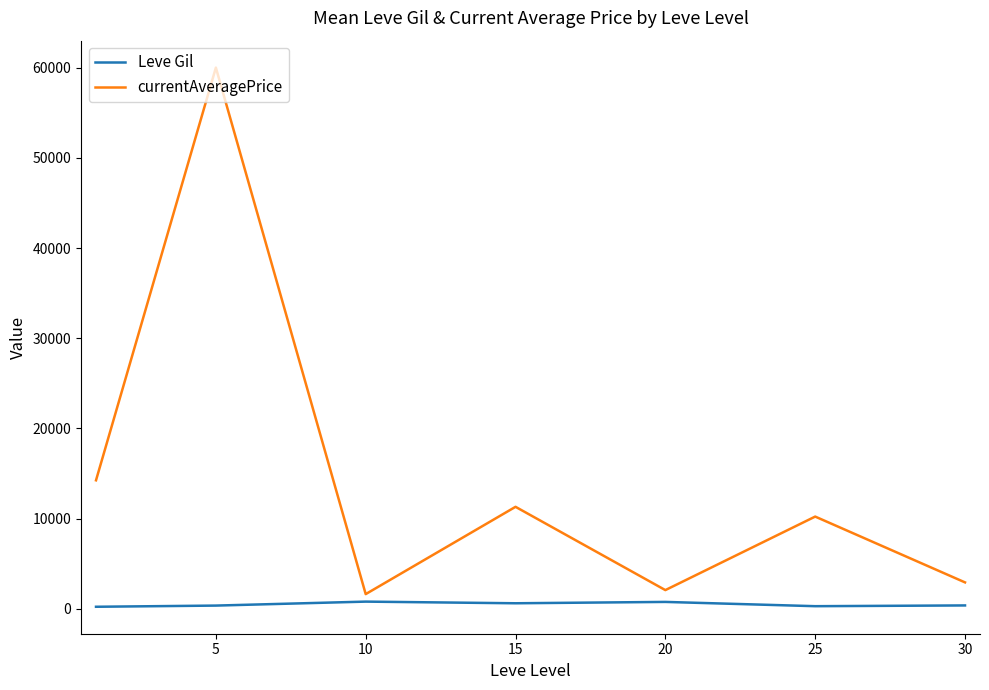

How many lines are shown in the chart?

2